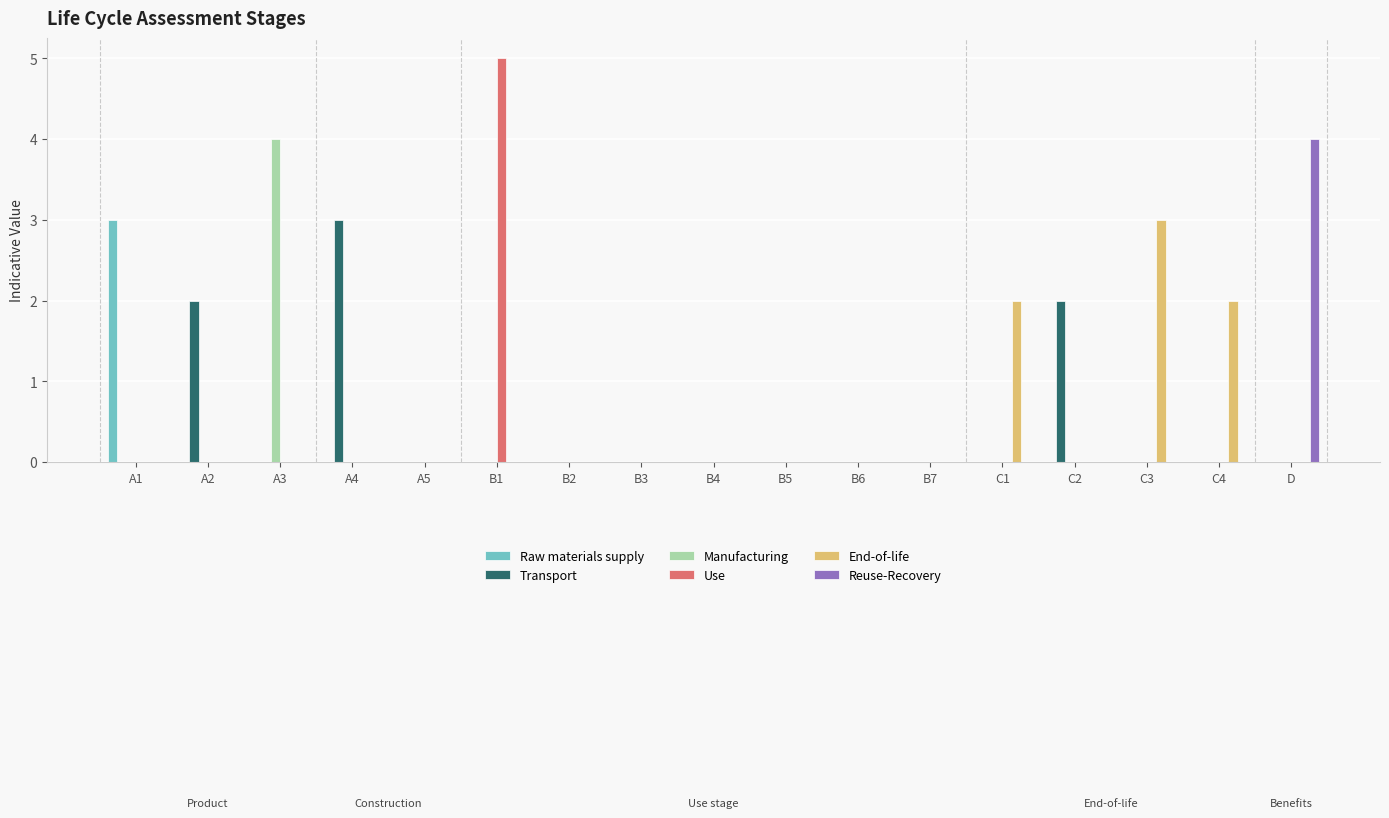

Is it true that Transport equals 2 at A2?

True